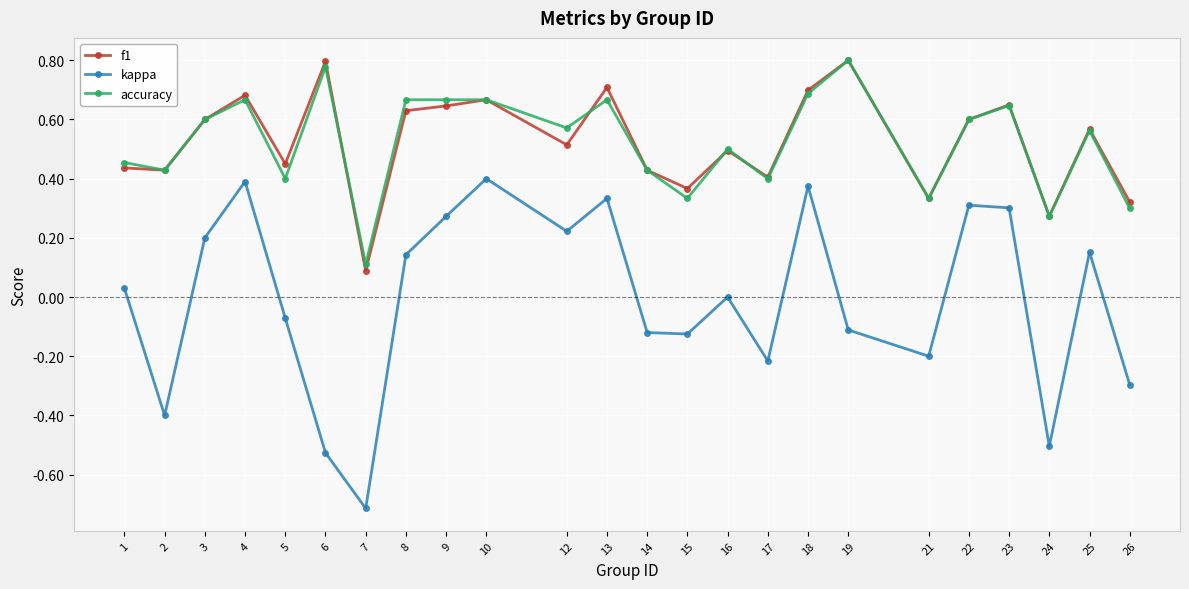

The f1 series shows 0.2 at 18. True or false?

False